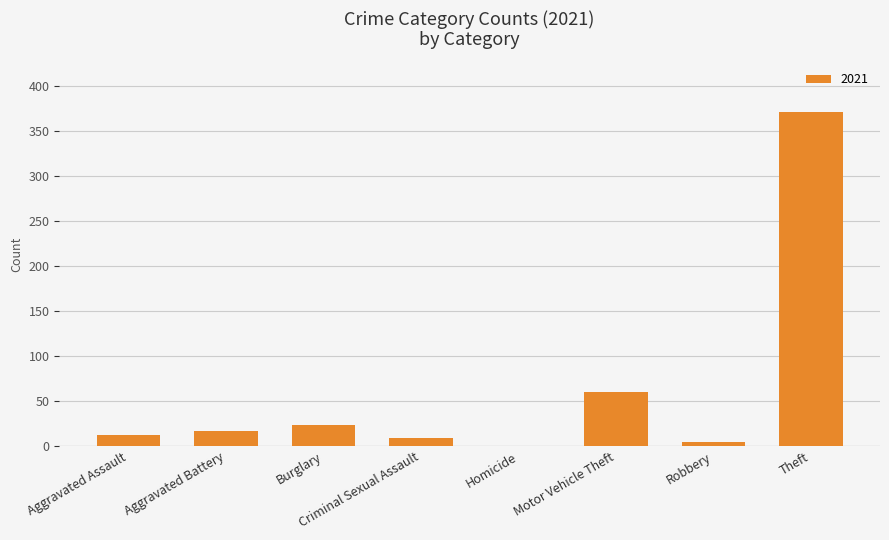

The value at Criminal Sexual Assault is 9. True or false?

True